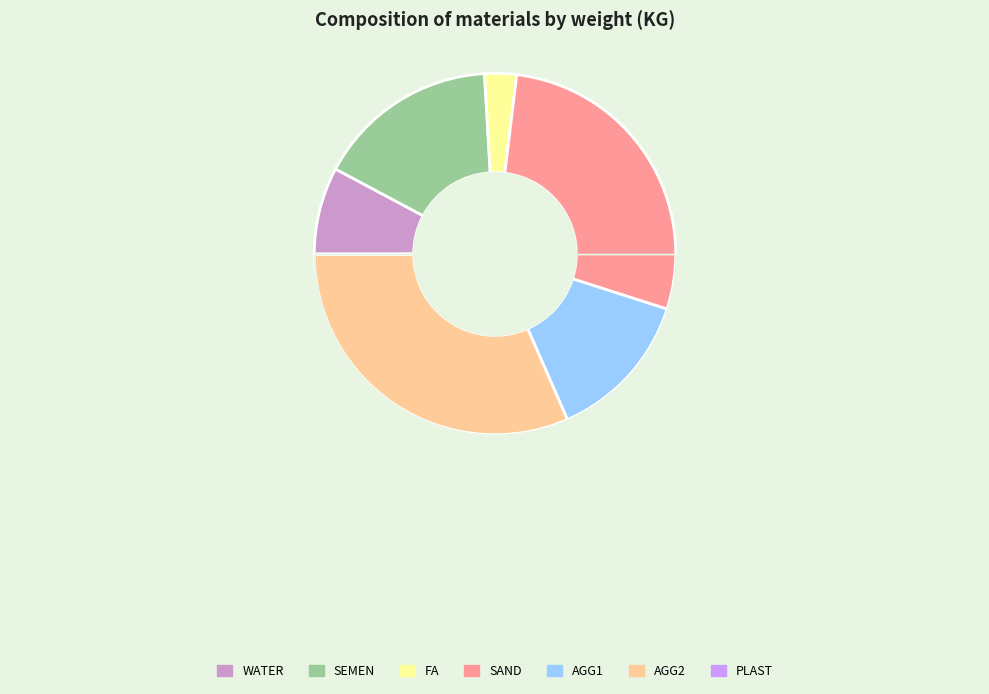

Is there a majority slice in this chart?

No